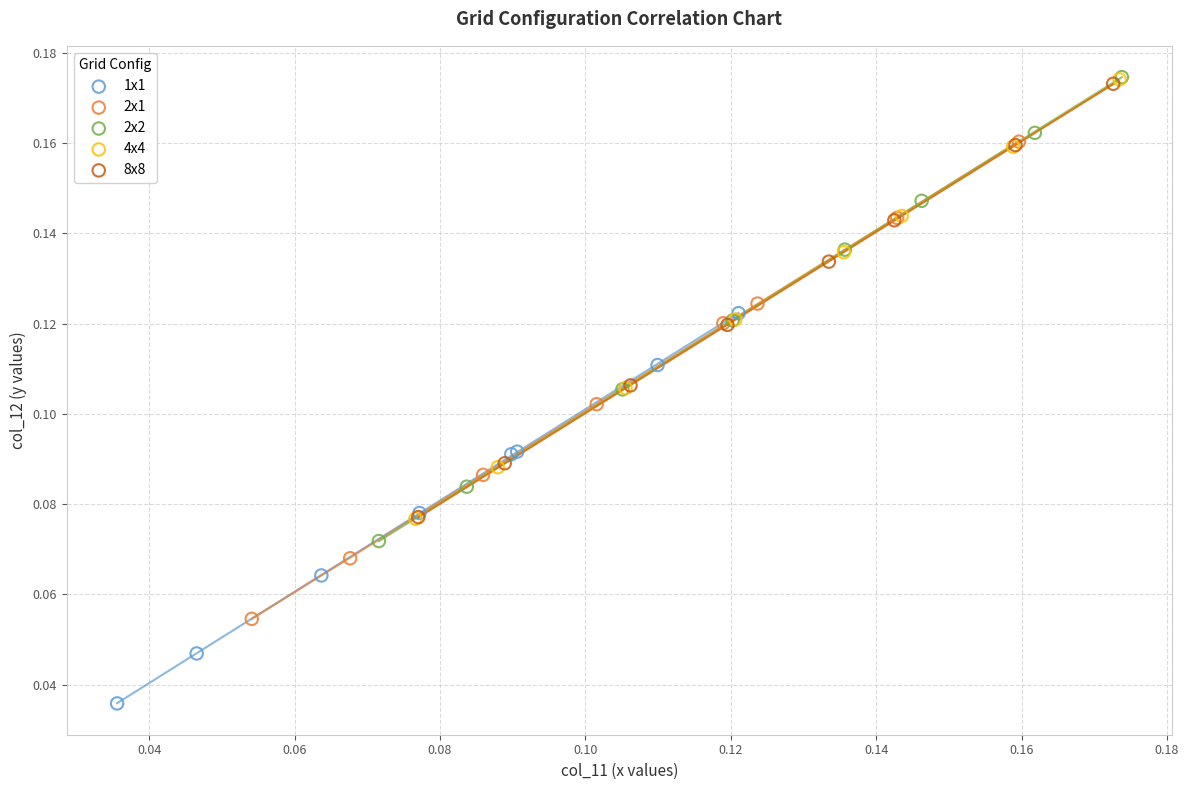

Which series has the widest spread of Y values?

2x1